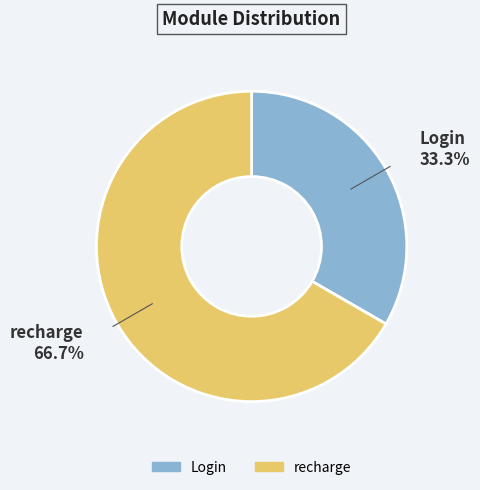

Which slice is the largest?

recharge